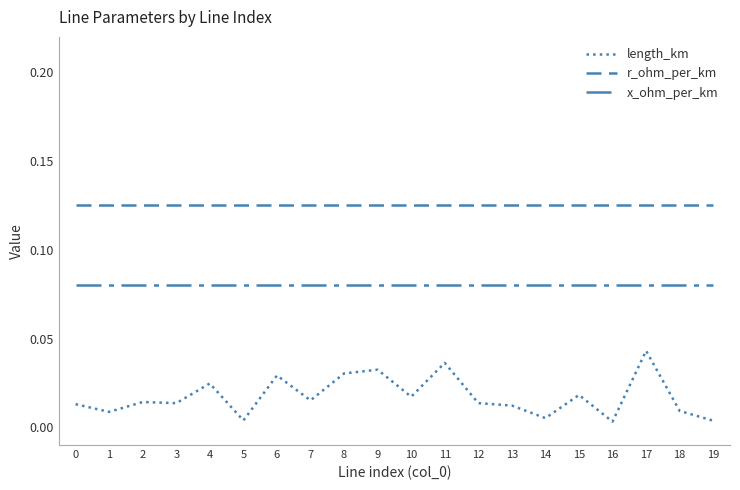

Is this an area chart (filled region under the line)?

No